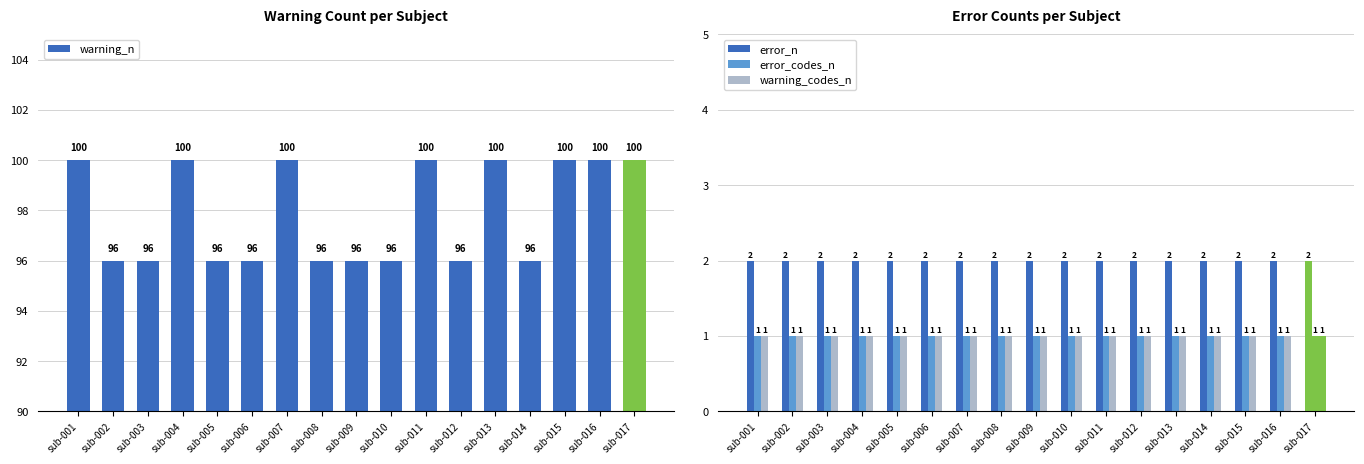

List the series in order of their peak value, highest first.

warning_n, error_n, error_codes_n, warning_codes_n